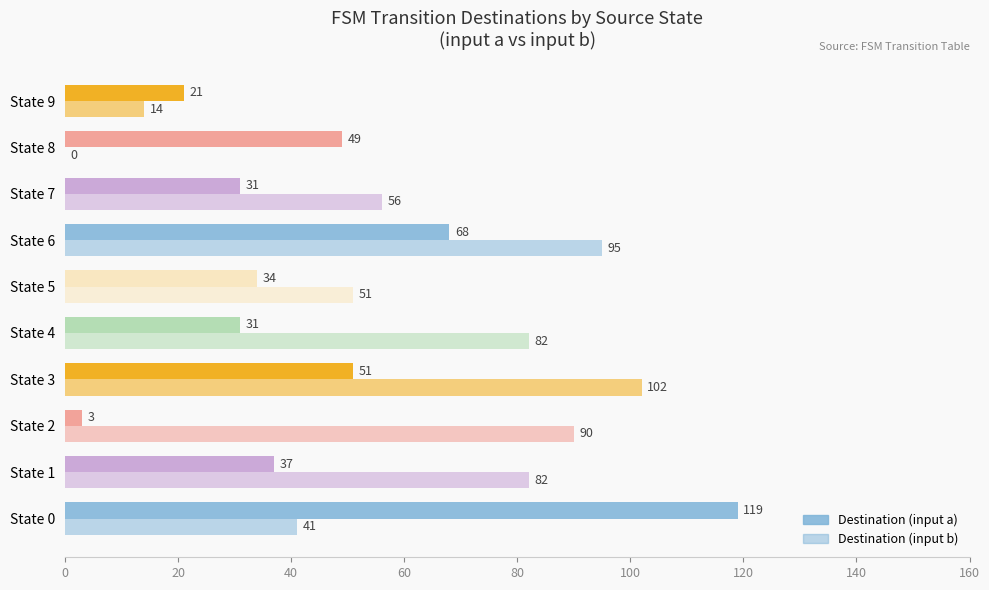

What is the highest value of the Destination (input a) series?

119